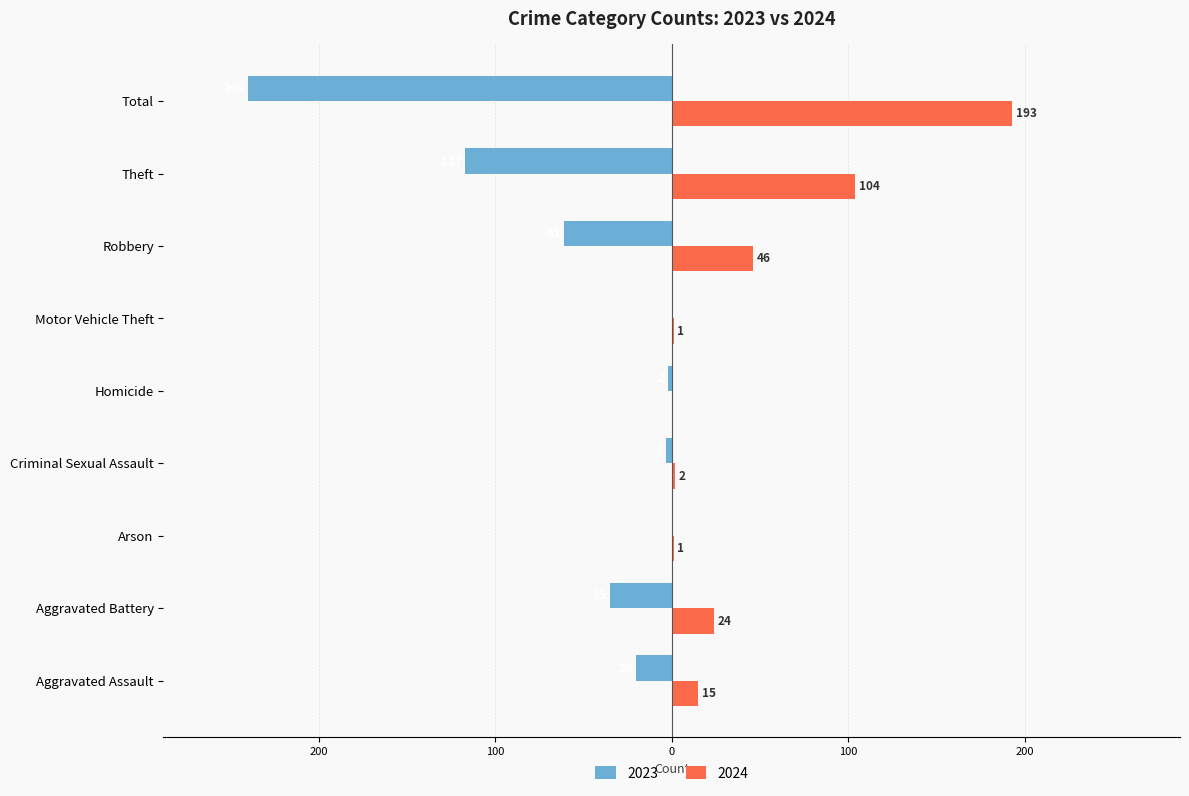

What are all the series names shown in the legend?

2023, 2024